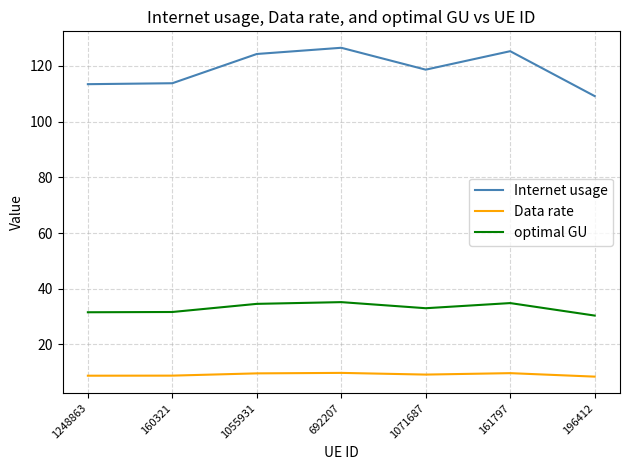

Which series has the largest total across all categories?

Internet usage